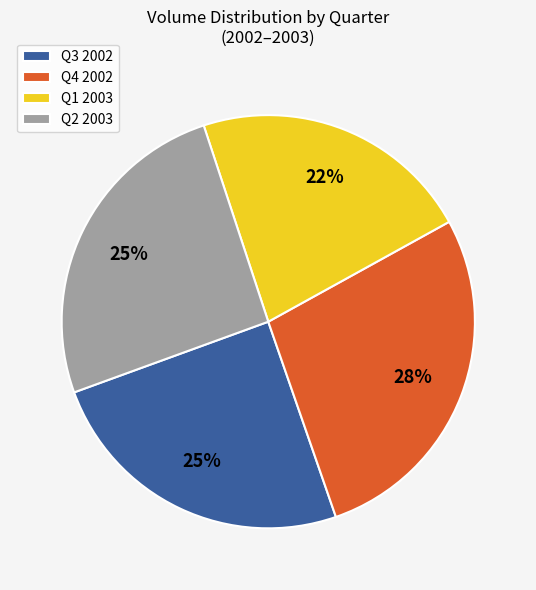

Does any single category account for the majority?

No